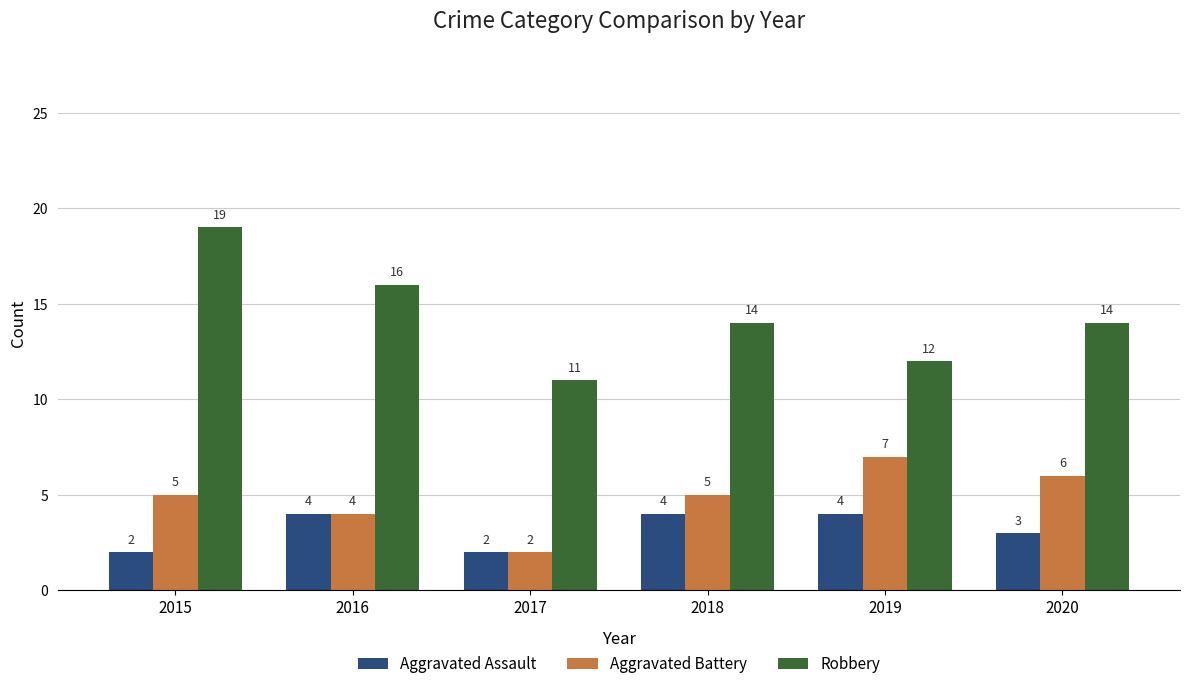

At which category is the sum across all series the highest?

2015